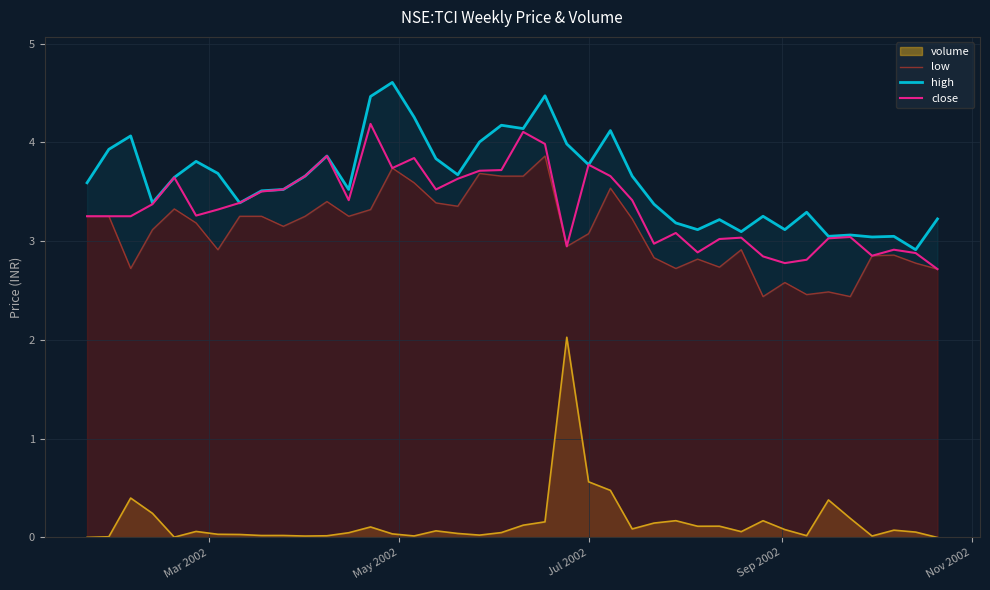

Which series has the largest total across all categories?

high